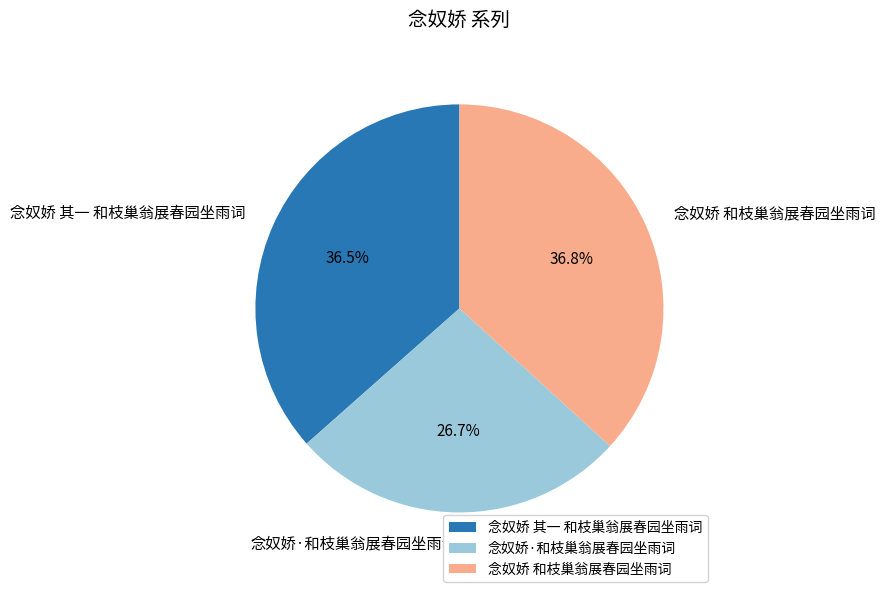

What is the ratio of the value at 念奴娇·和枝巢翁展春园坐雨词 to the value at 念奴娇 和枝巢翁展春园坐雨词?

0.7